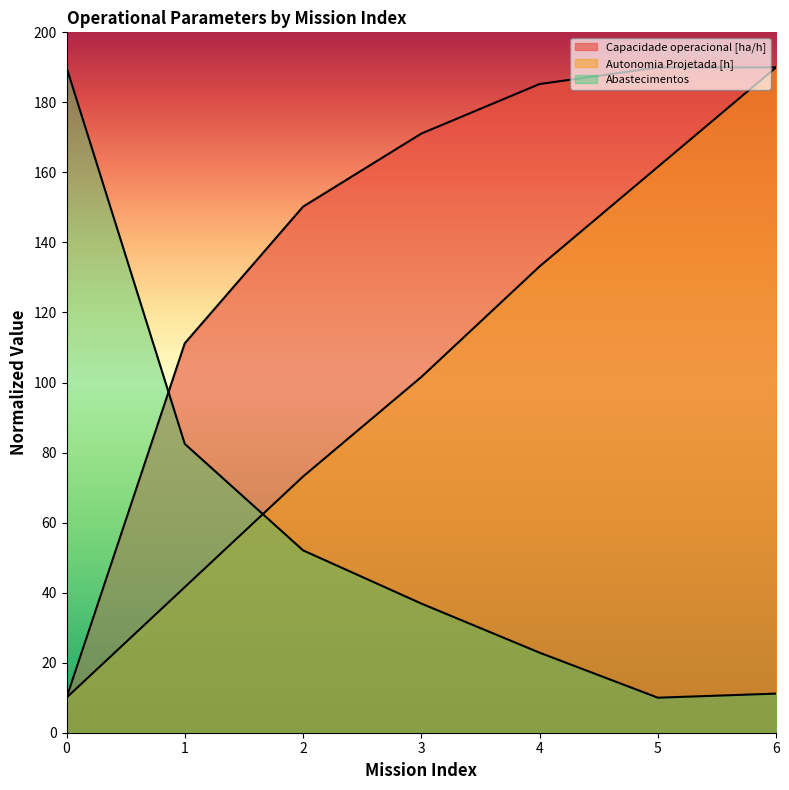

How many data points in Autonomia Projetada [h] are above 101?

4